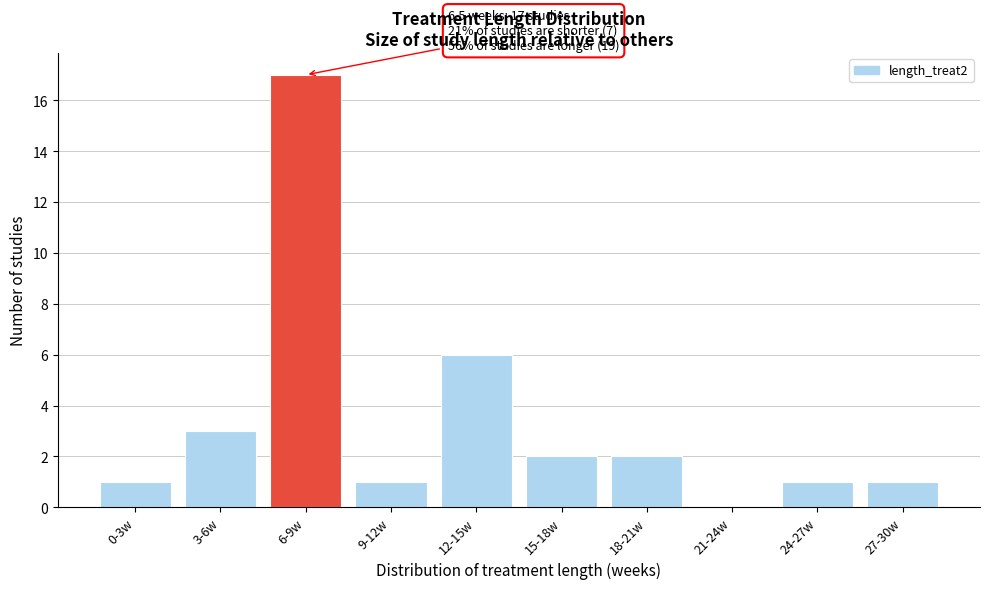

Reading right to left, list all the values displayed in this chart.

27-30w=1	24-27w=1	21-24w=0	18-21w=2	15-18w=2	12-15w=6	9-12w=1	6-9w=17	3-6w=3	0-3w=1